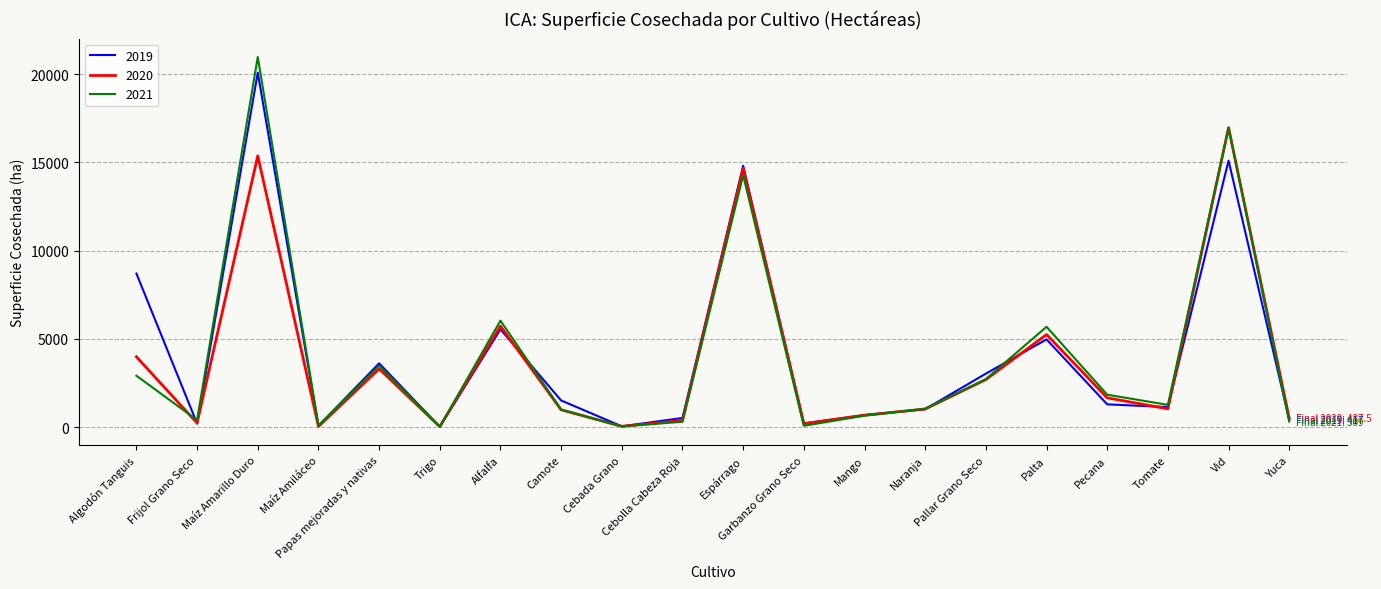

Which series has the largest range (max minus min)?

2021